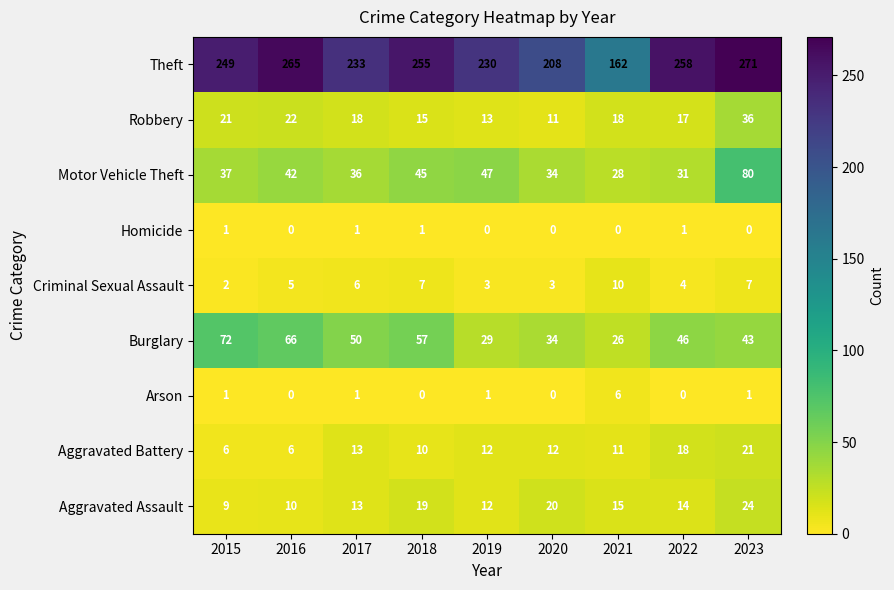

How many series are shown in this chart?

9